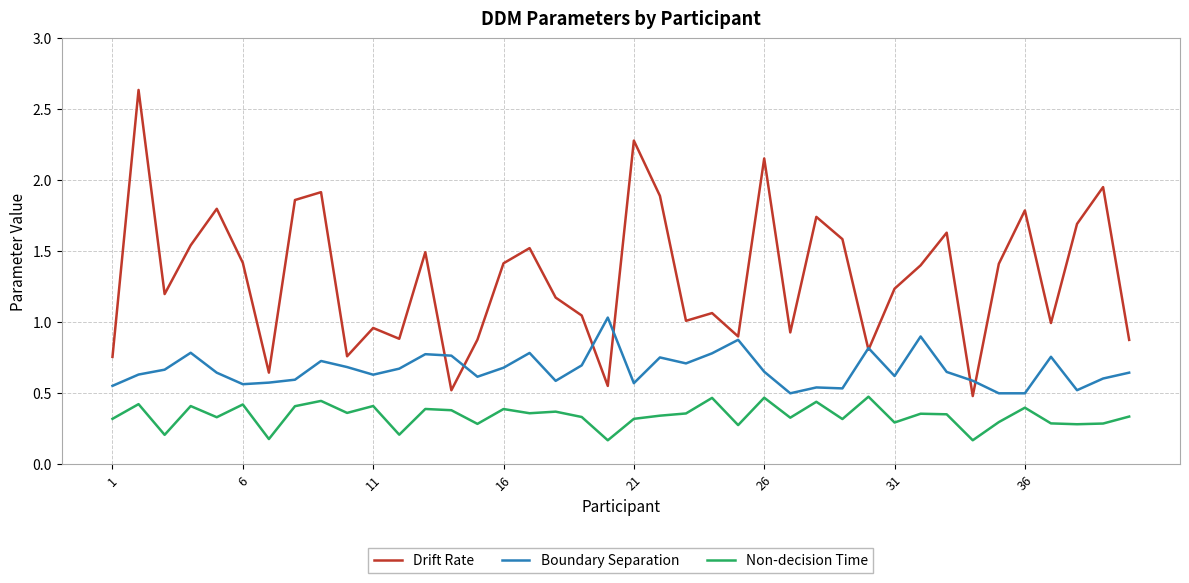

How many series are shown in this chart?

3